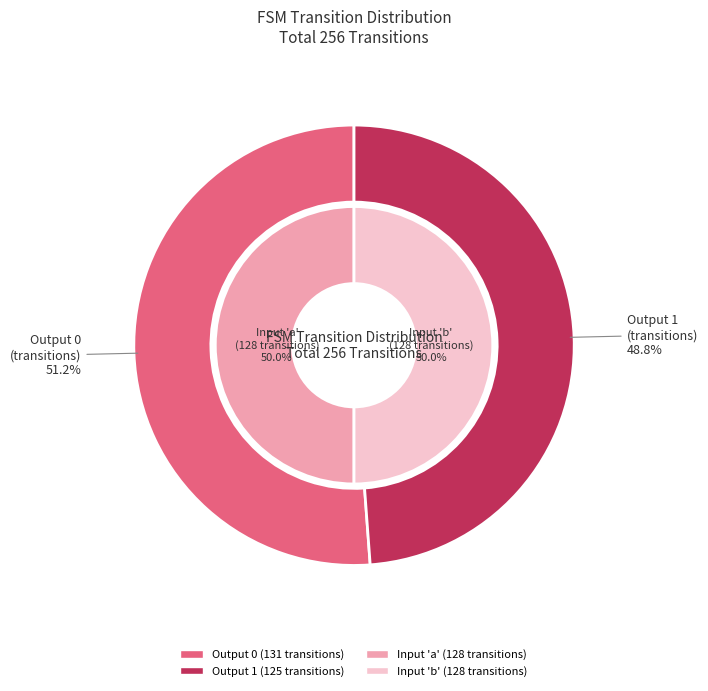

To the nearest percent, what is the difference between the largest and smallest slice percentages?

2%